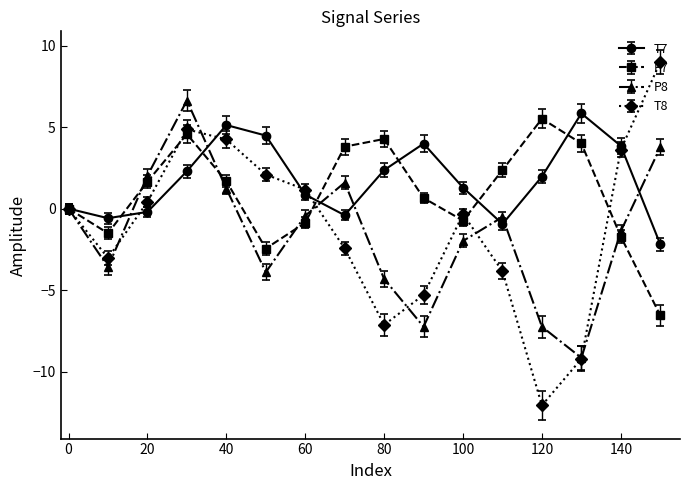

What is the greatest value displayed?

9.0